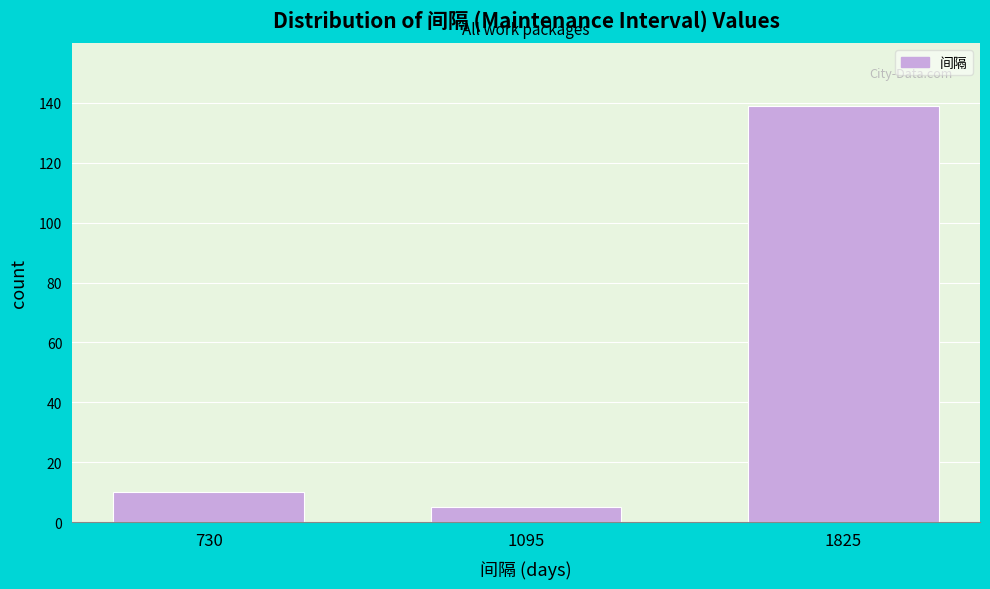

Reading left to right, what are all the values shown in this chart?

730=10	1095=5	1825=139